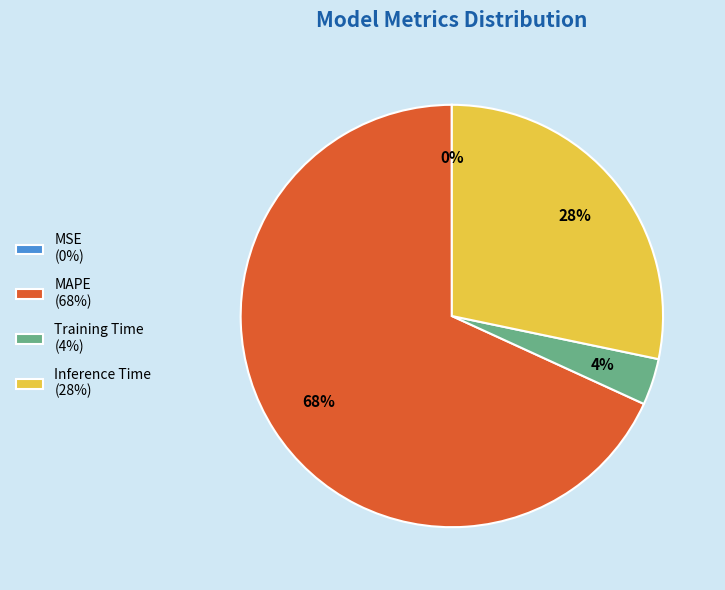

Is Inference Time the majority of the pie?

No